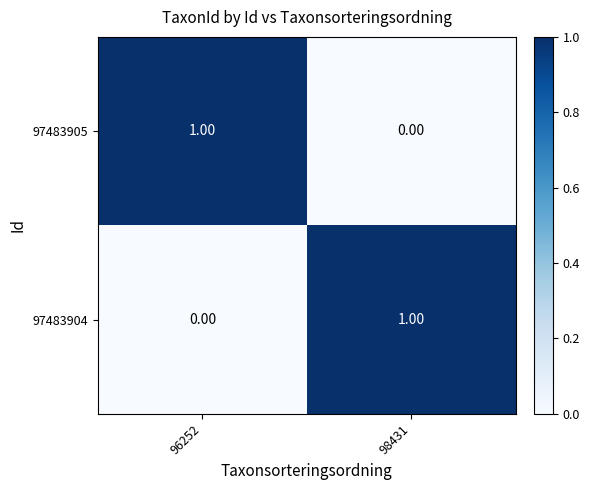

List the labels in order of 97483904 value, smallest first.

96252, 98431